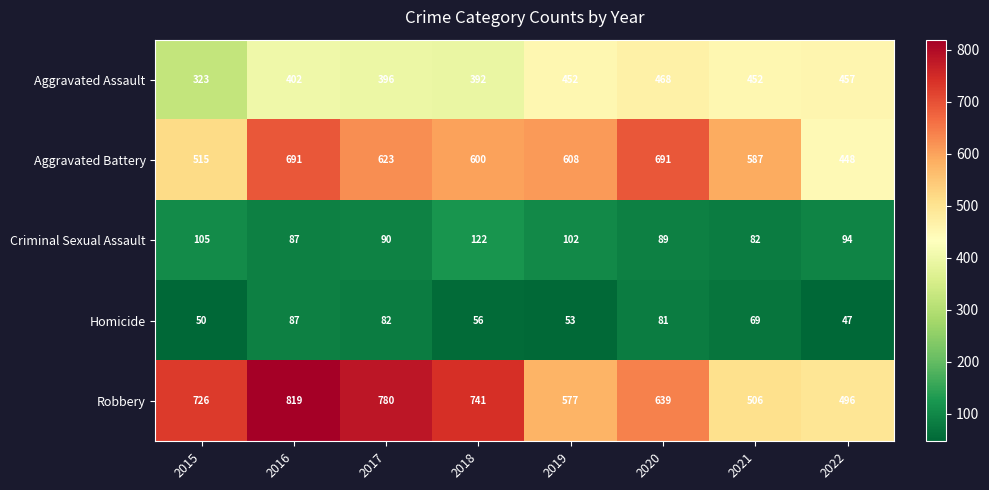

List the labels in order of Homicide value, smallest first.

2022, 2015, 2019, 2018, 2021, 2020, 2017, 2016